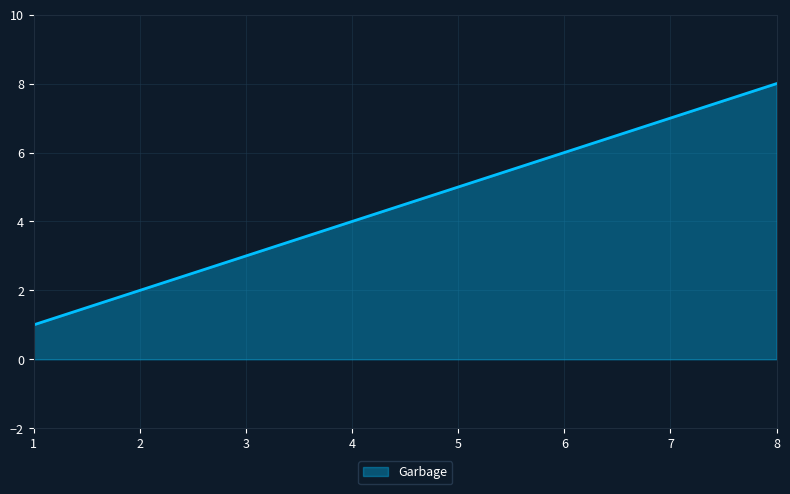

Reading left to right, extract all data points from this chart.

1=1	2=2	3=3	4=4	5=5	6=6	7=7	8=8